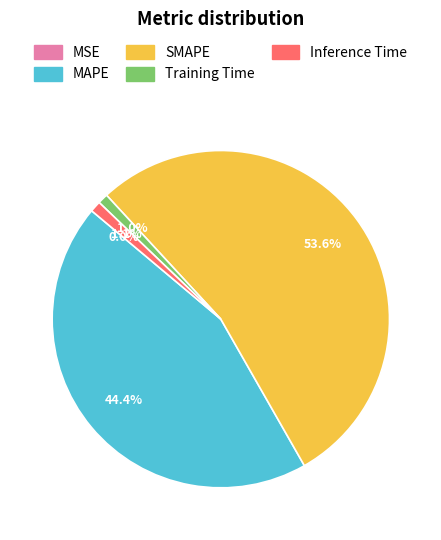

Which has a higher value, MAPE or SMAPE?

SMAPE